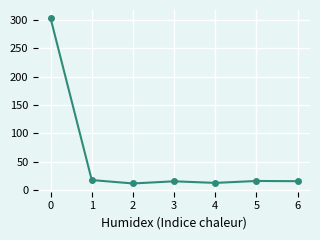

True or false: there are more than 2 points higher than both neighbors.

False